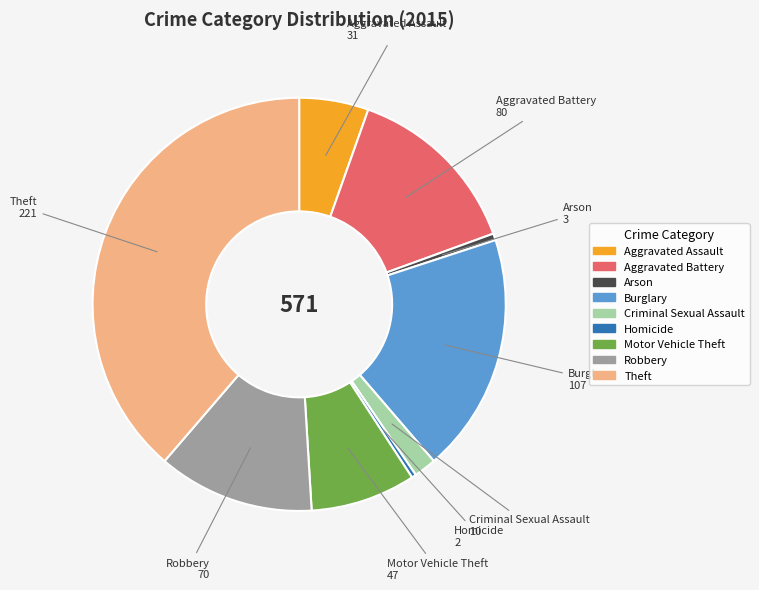

How many slices are in this pie chart?

9